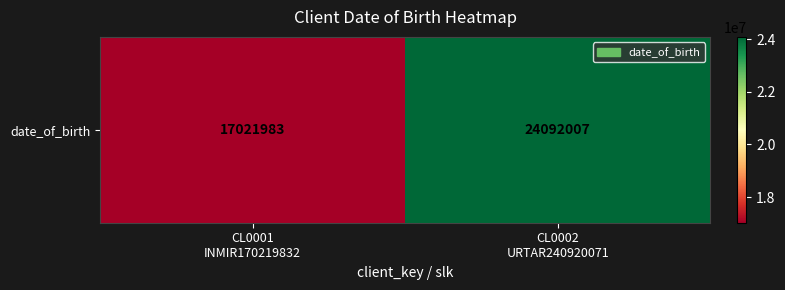

What is the difference between the values at CL0002
URTAR240920071 and CL0001
INMIR170219832?

7070024